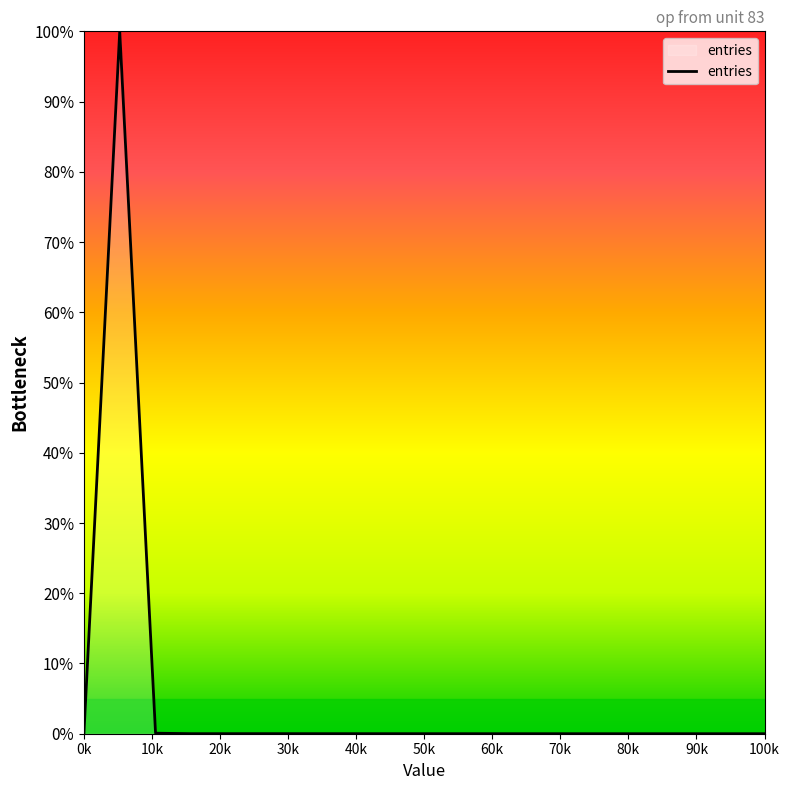

How many interior local valleys (lower than both neighbors) does the data have?

3